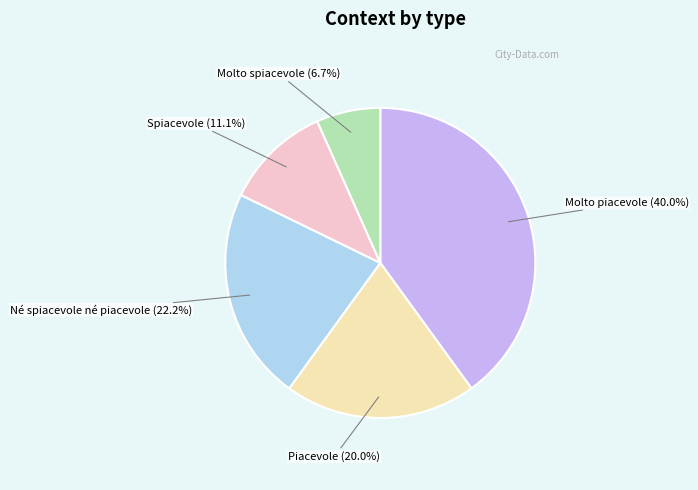

Is there any slice that represents more than half of the pie?

No